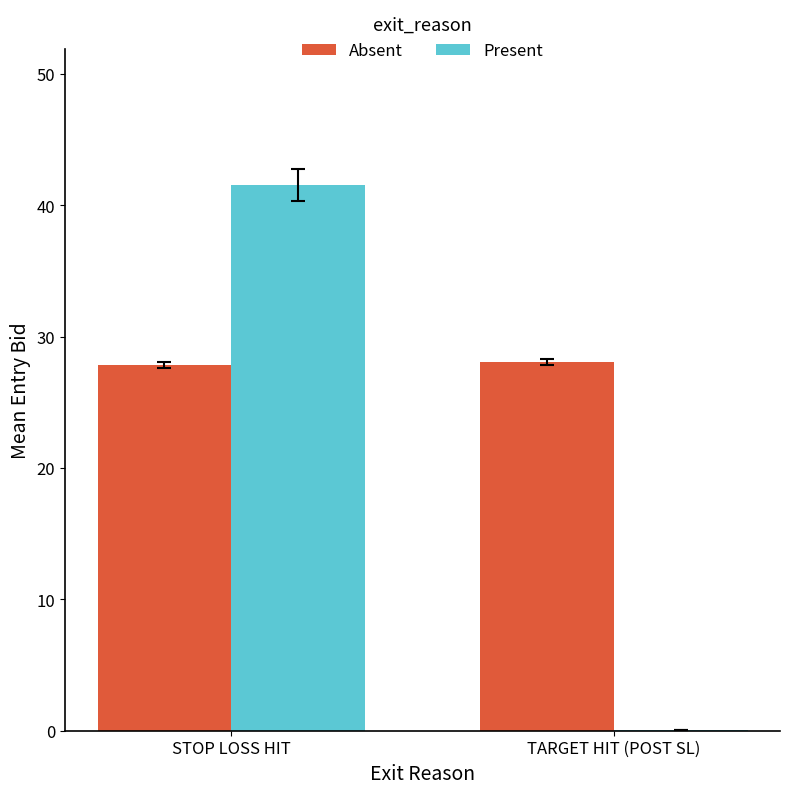

Between STOP LOSS HIT and TARGET HIT (POST SL), which series saw the biggest shift?

Present